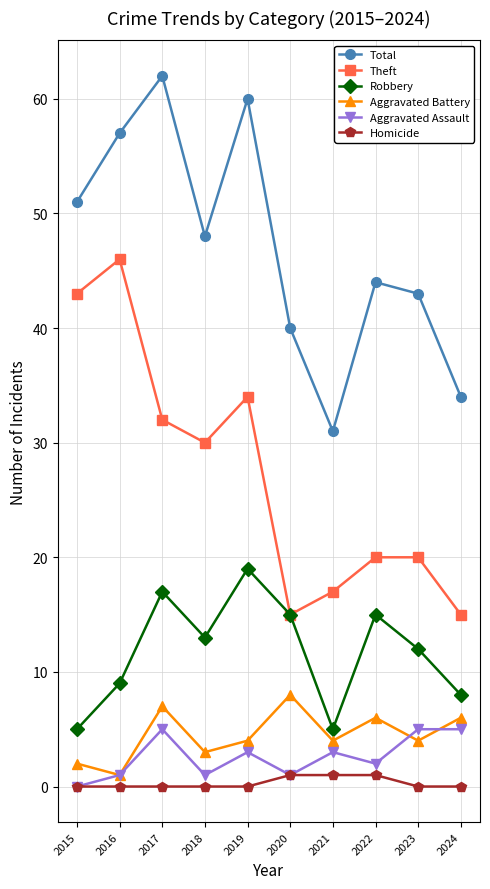

What is the total value across all series at 2017?

123